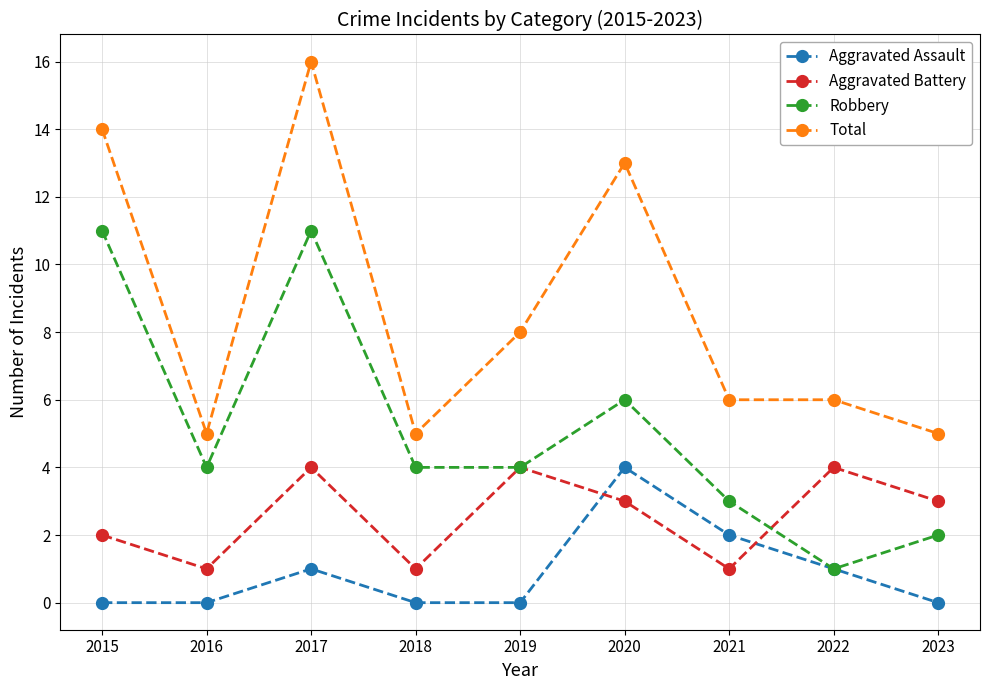

True or false: Total and Aggravated Assault intersect in this chart.

False